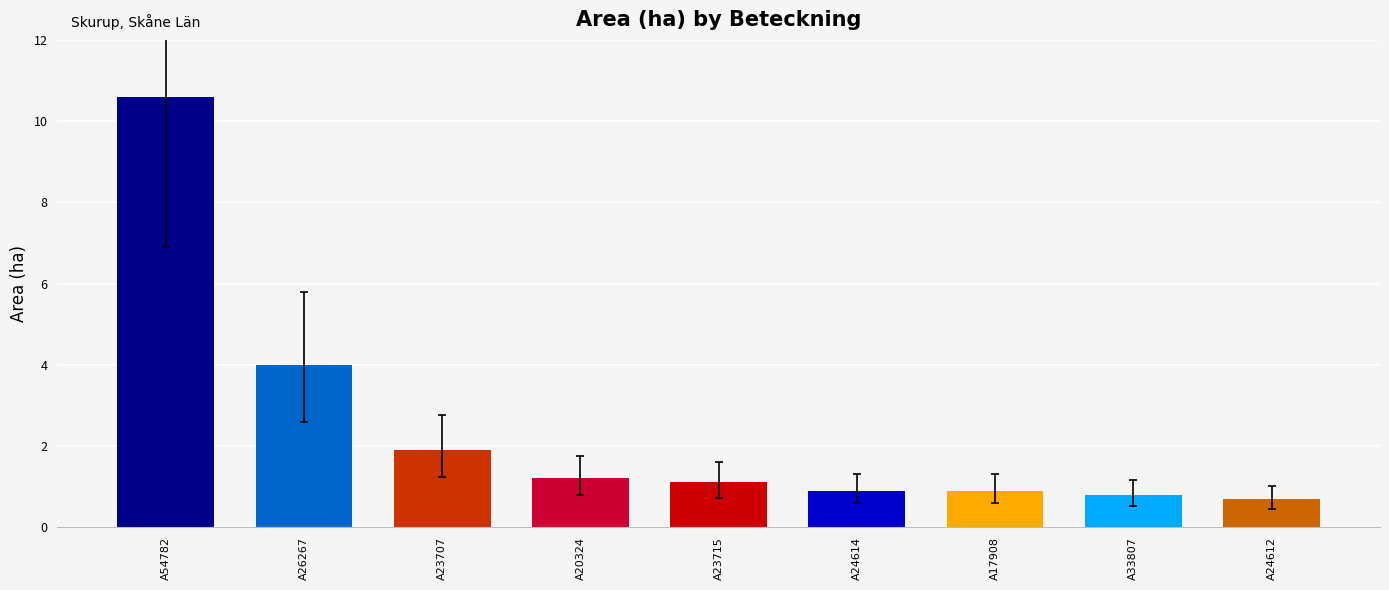

What is the maximum value shown in the chart?

10.6